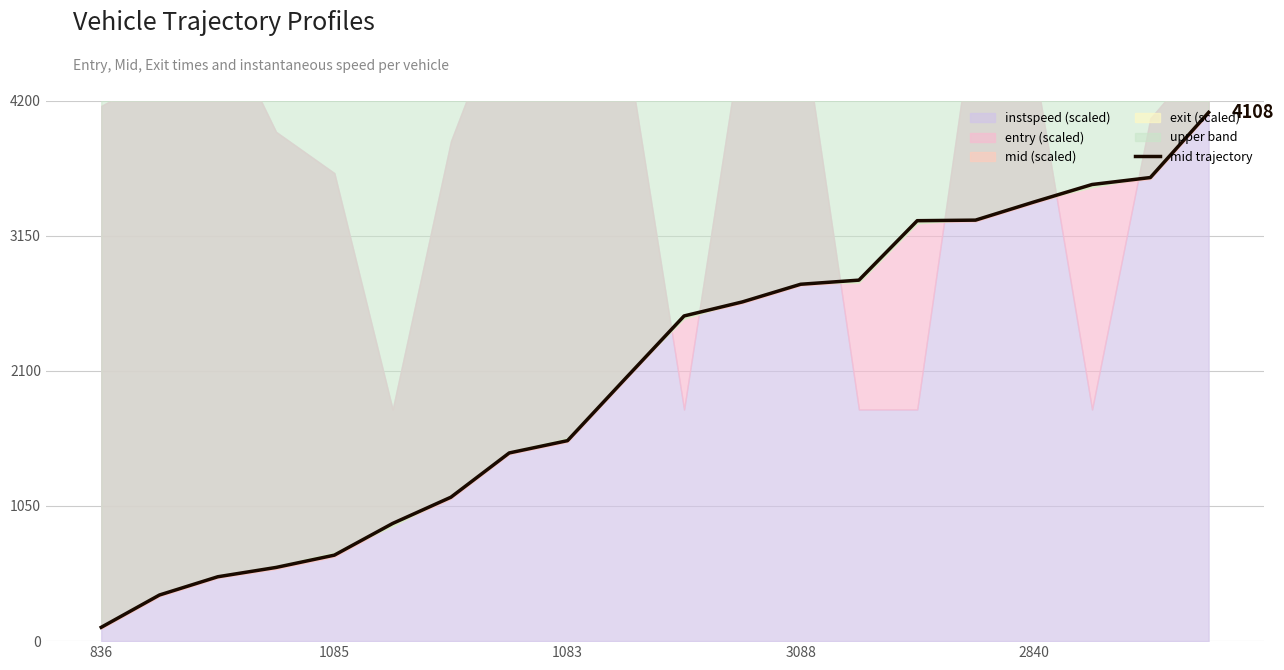

What is the sum of all values?

2291.4